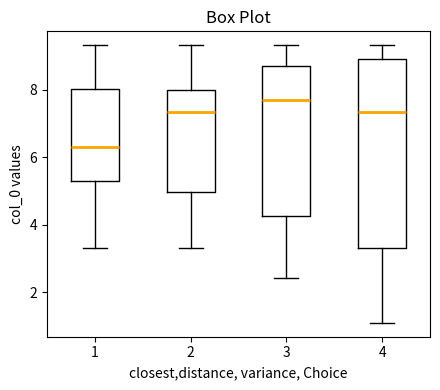

Which box's median line is the lowest?

1